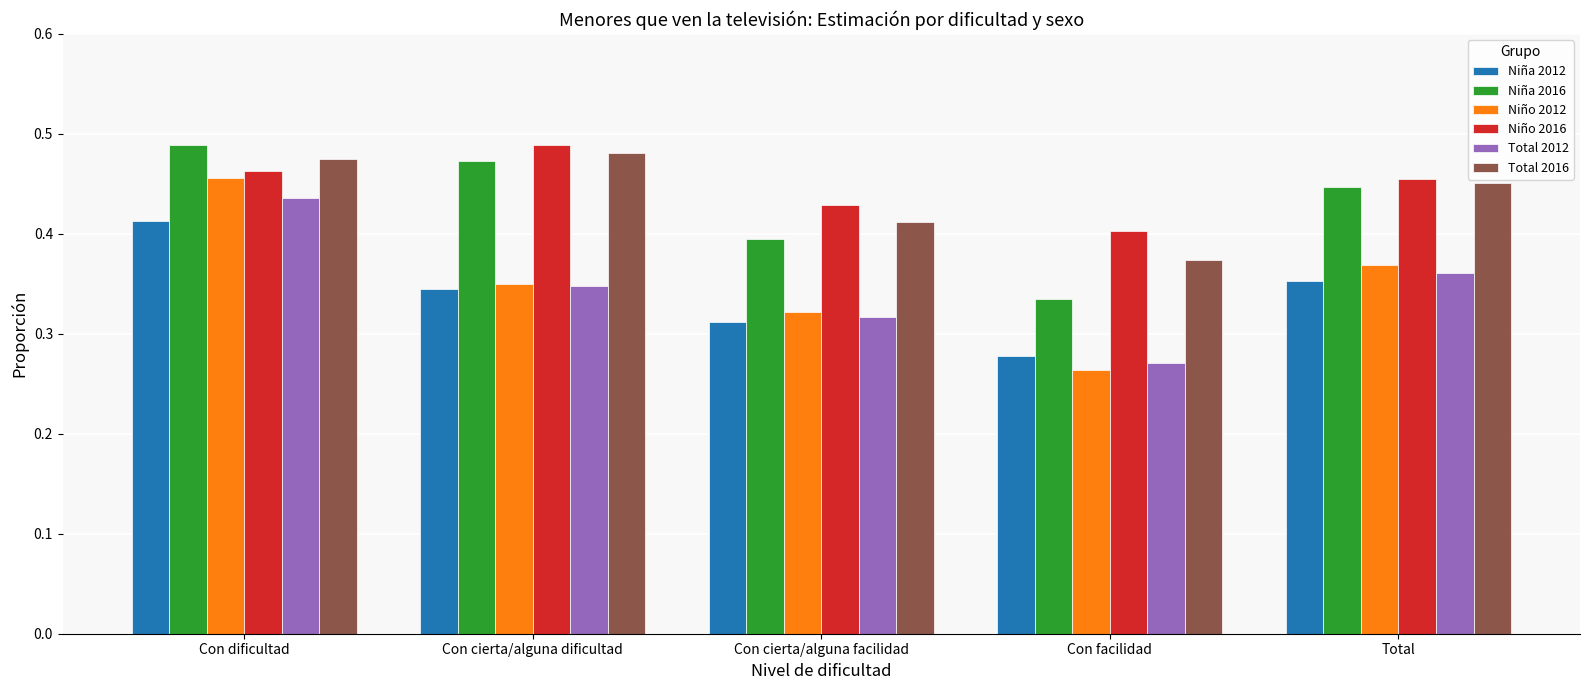

What position from the left is Con facilidad?

4